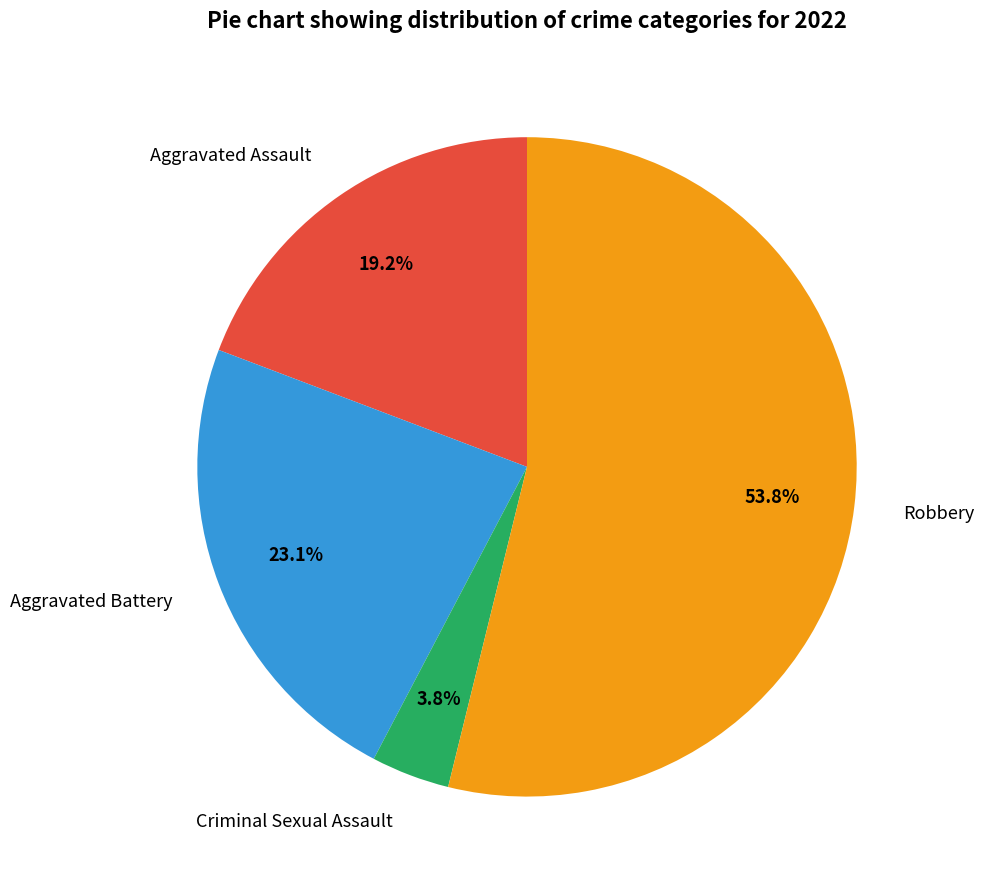

How many slices are in this pie chart?

4